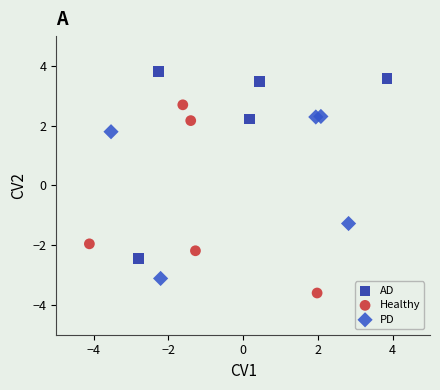

Which series contains the highest Y value?

AD